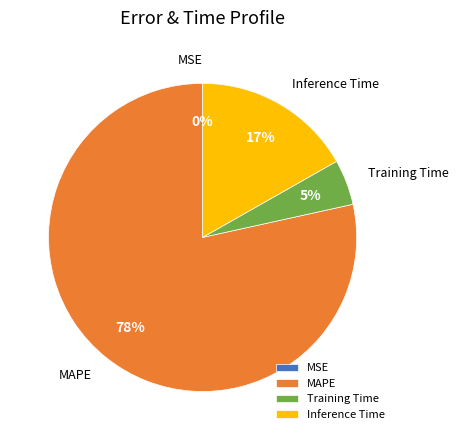

The MAPE slice represents 73% of the pie. True or false?

False